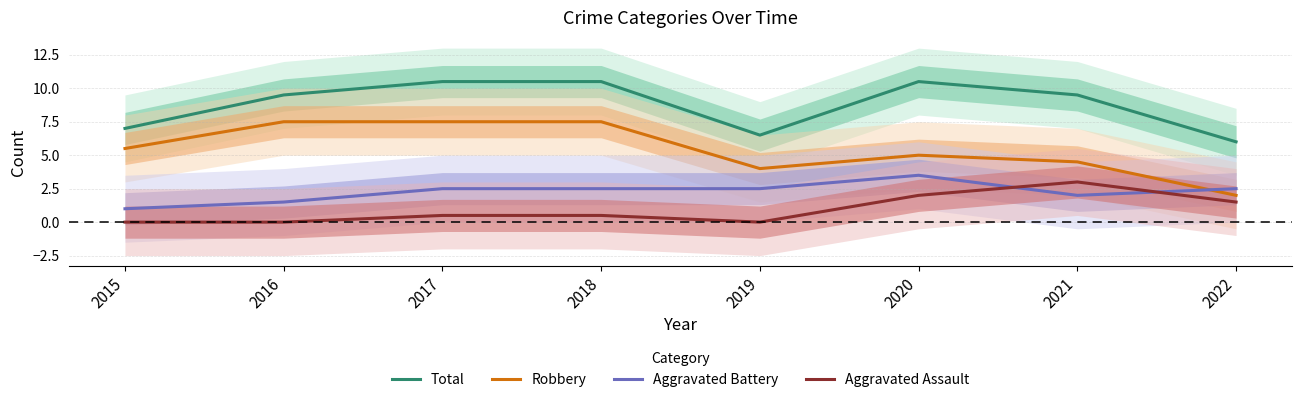

Which series changed the most between 2016 and 2018?

Total